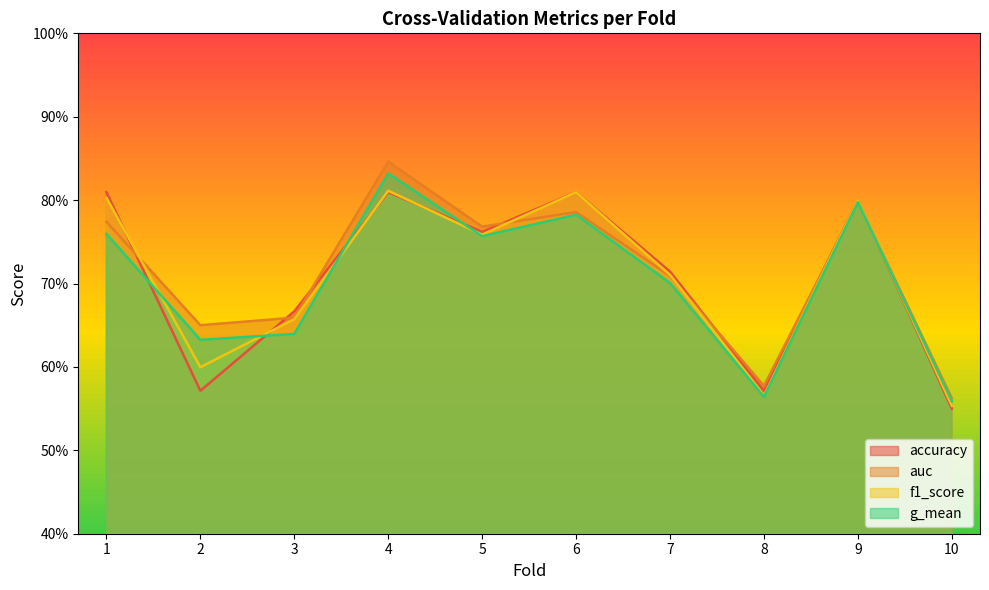

List the labels in order of accuracy value, largest first.

1, 4, 6, 9, 5, 7, 3, 2, 8, 10